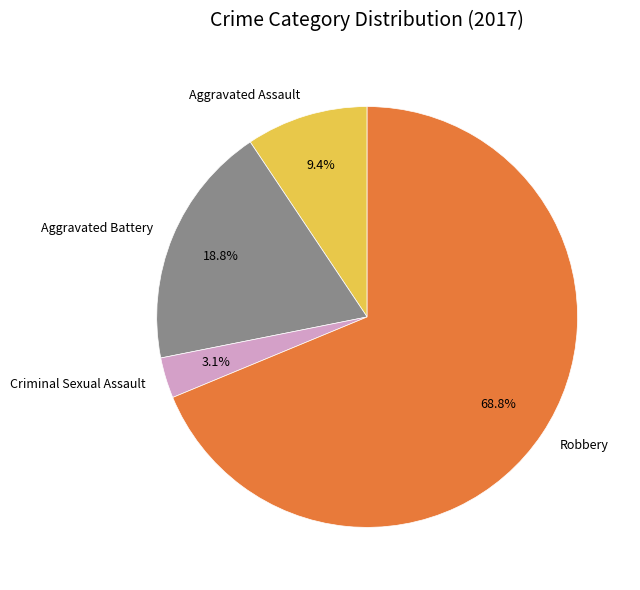

Which has a higher value, Aggravated Battery or Aggravated Assault?

Aggravated Battery